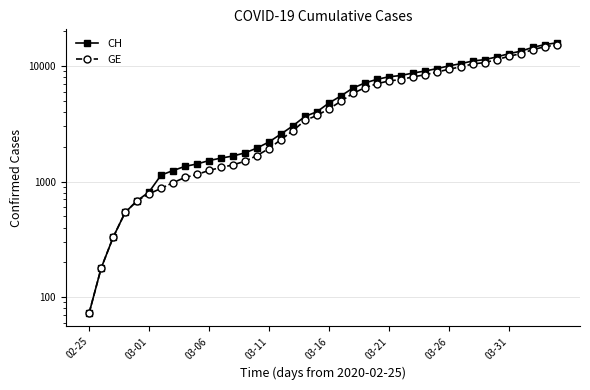

What value does the GE series have at 37?

13831